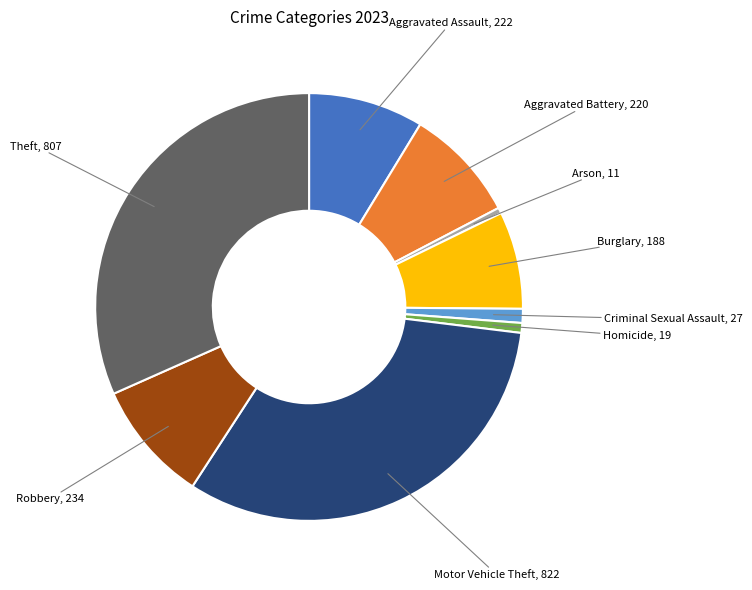

Does Robbery represent more than half of the total?

No